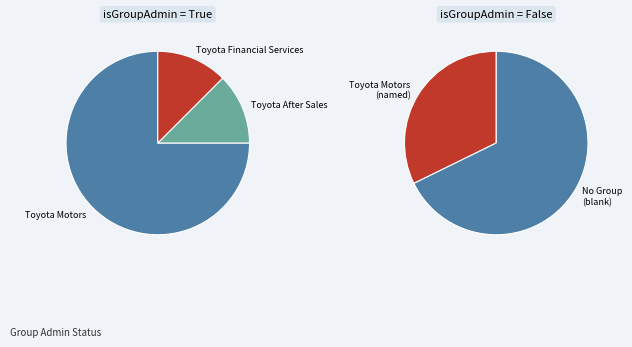

What is the total percentage of True (isGroupAdmin) and False (isGroupAdmin)?

100.0%